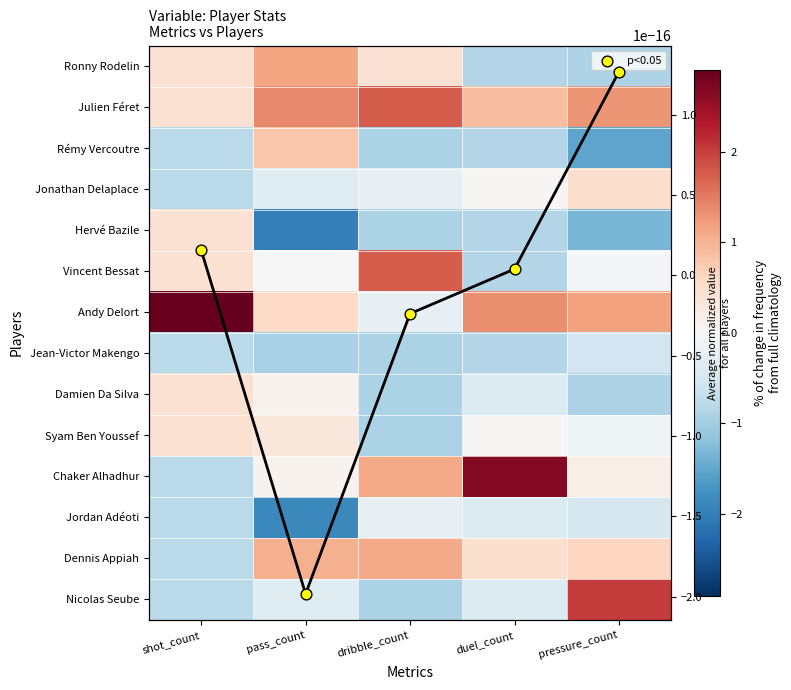

How many data points does each series have?

5